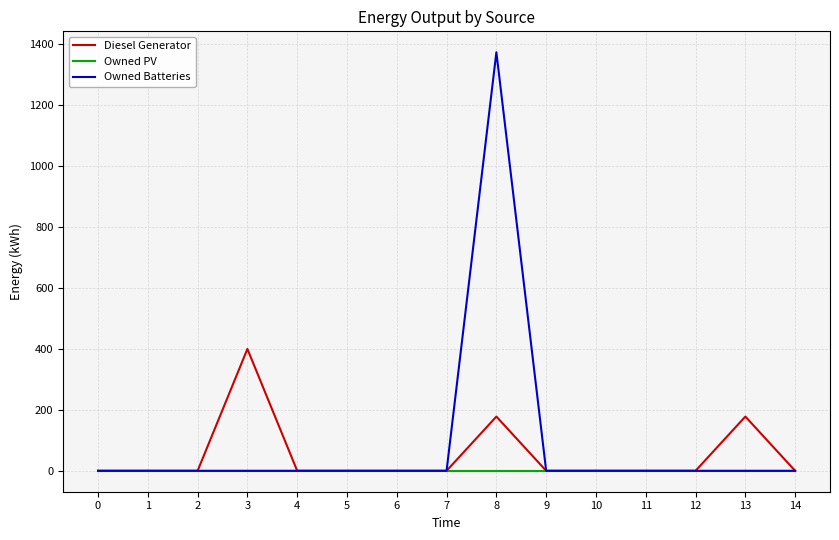

Rank the series by their maximum value, from lowest to highest.

Owned PV, Diesel Generator, Owned Batteries